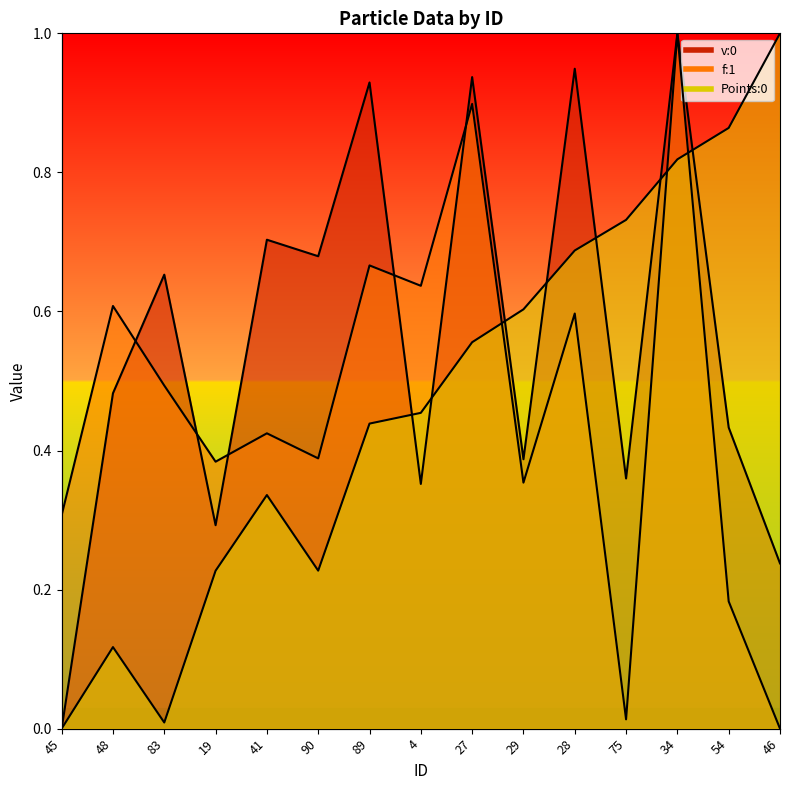

True or false: f:1 has a value of 0.2 at 29.

False